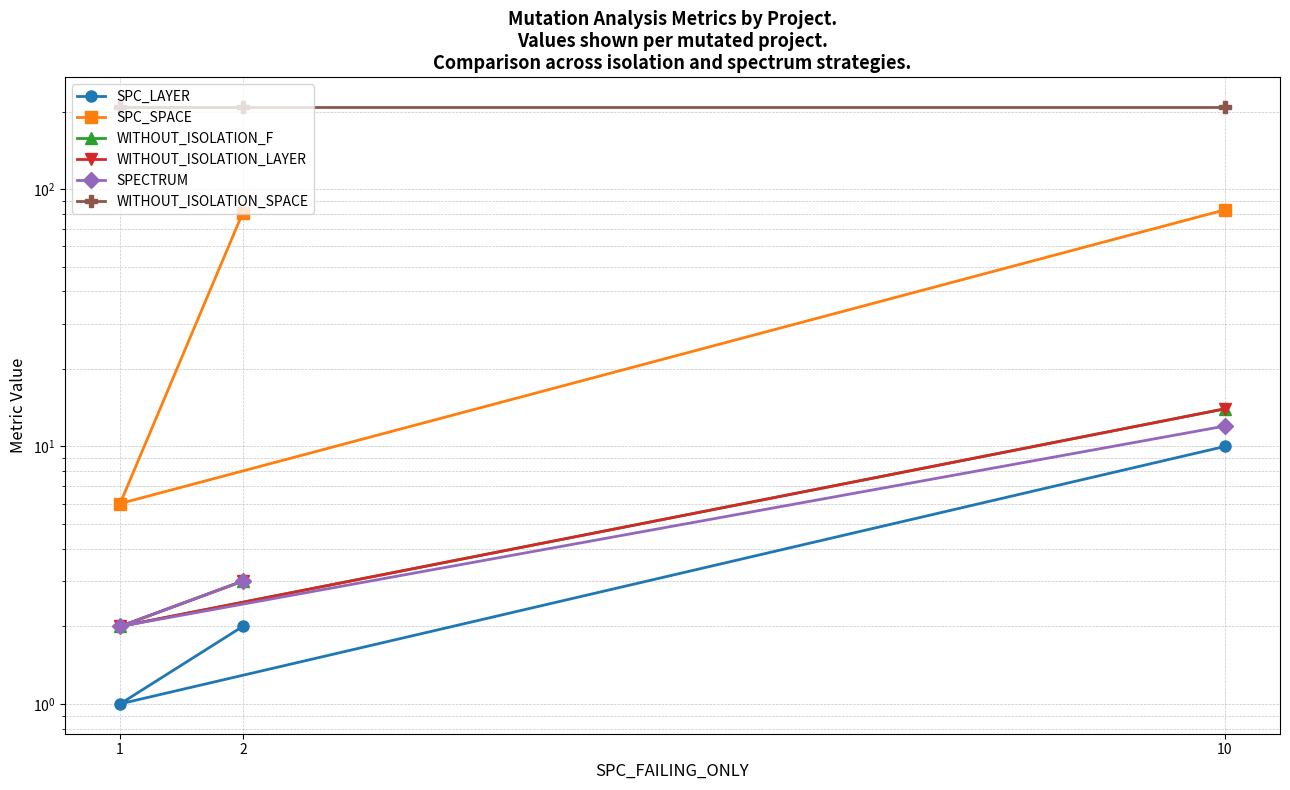

What is the highest value of the WITHOUT_ISOLATION_F series?

14